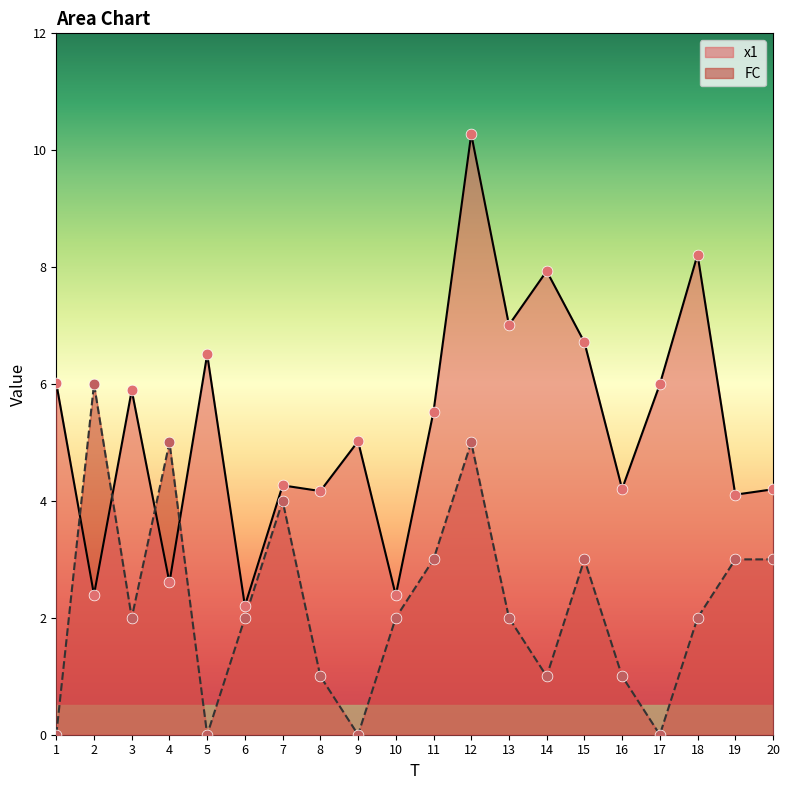

At how many categories does at least one series exceed 9?

1